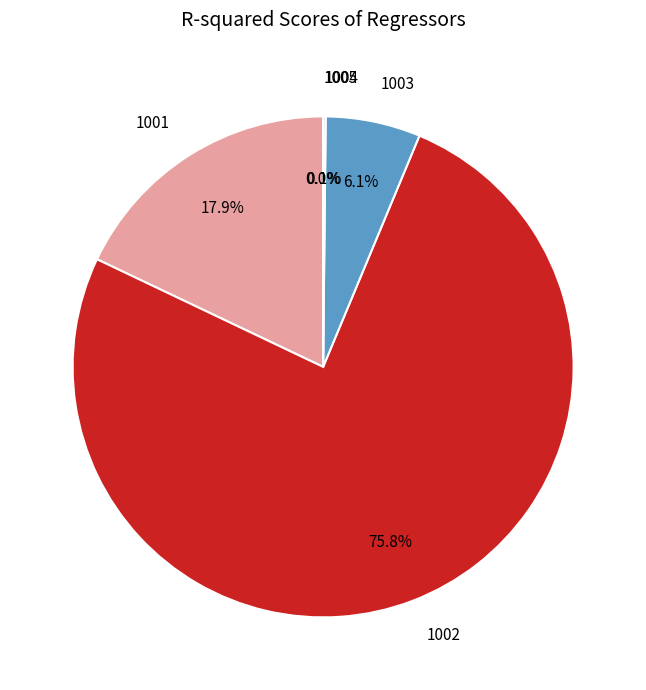

Which slice is the largest?

1002